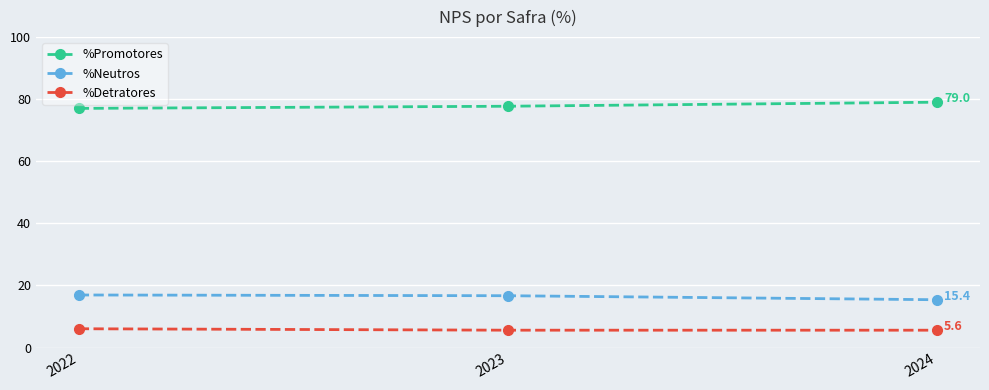

What are all the series names shown in the legend?

%Promotores, %Neutros, %Detratores